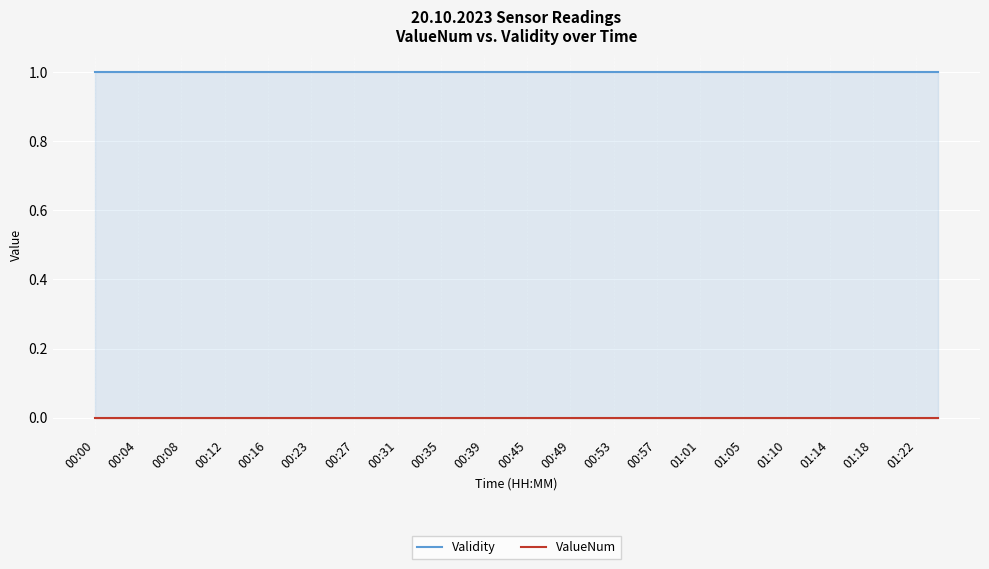

What is the total value across all series at 00:57?

1